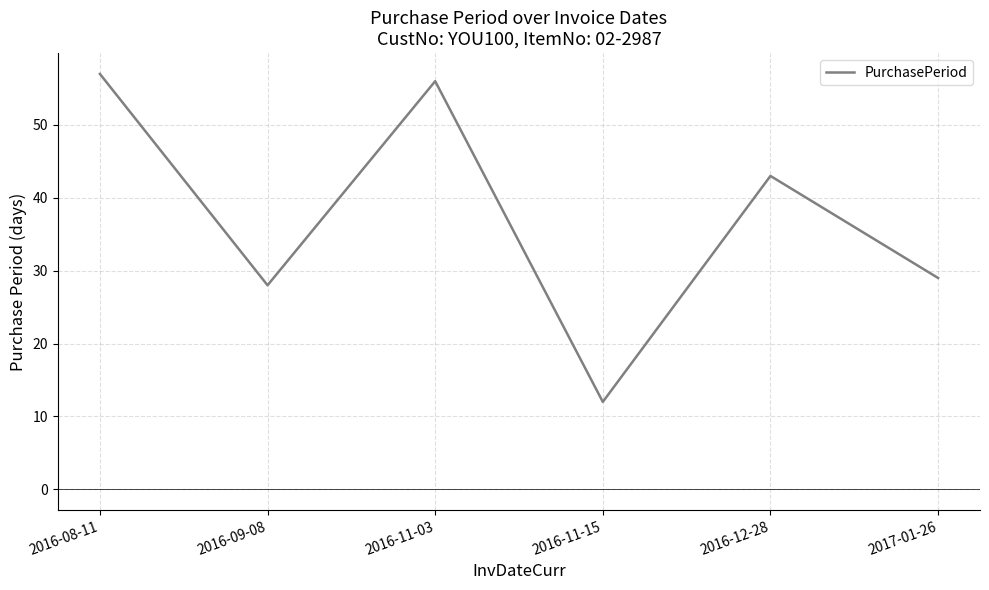

What is the difference between the maximum and second lowest values?

29